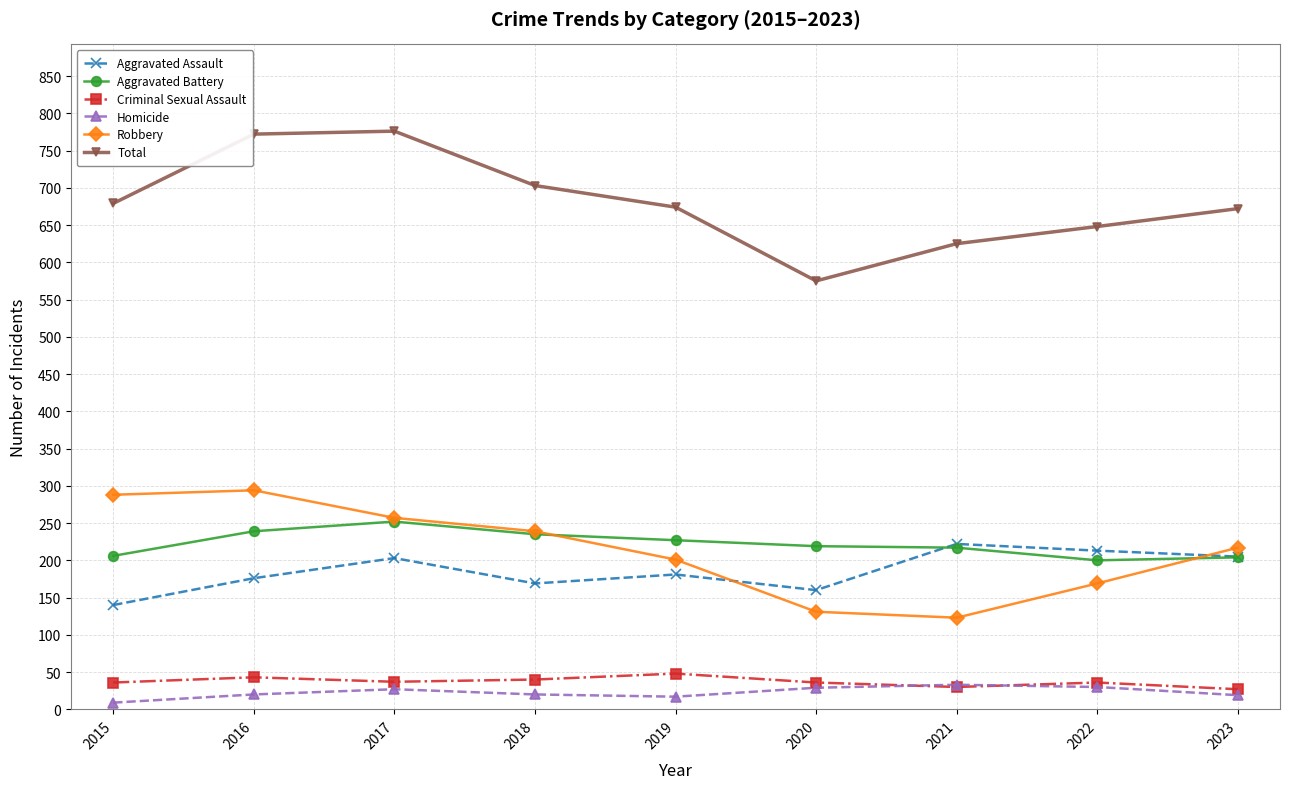

The Aggravated Battery series shows 273 at 2022. True or false?

False